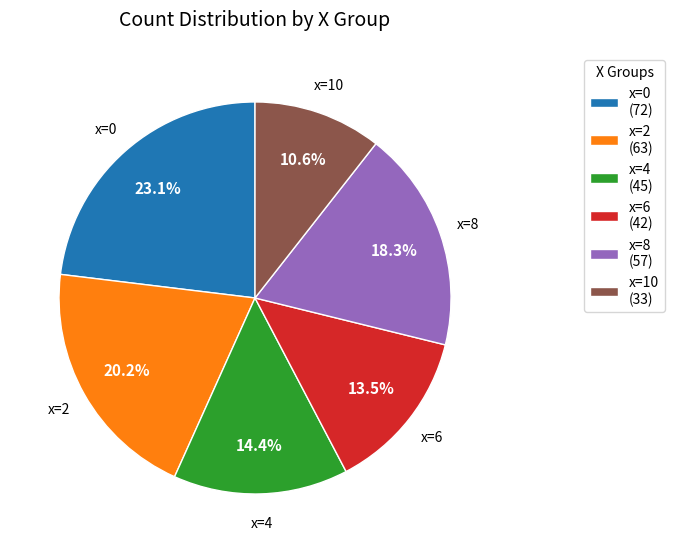

To the nearest percent, what is the difference between the largest and smallest slice percentages?

12%